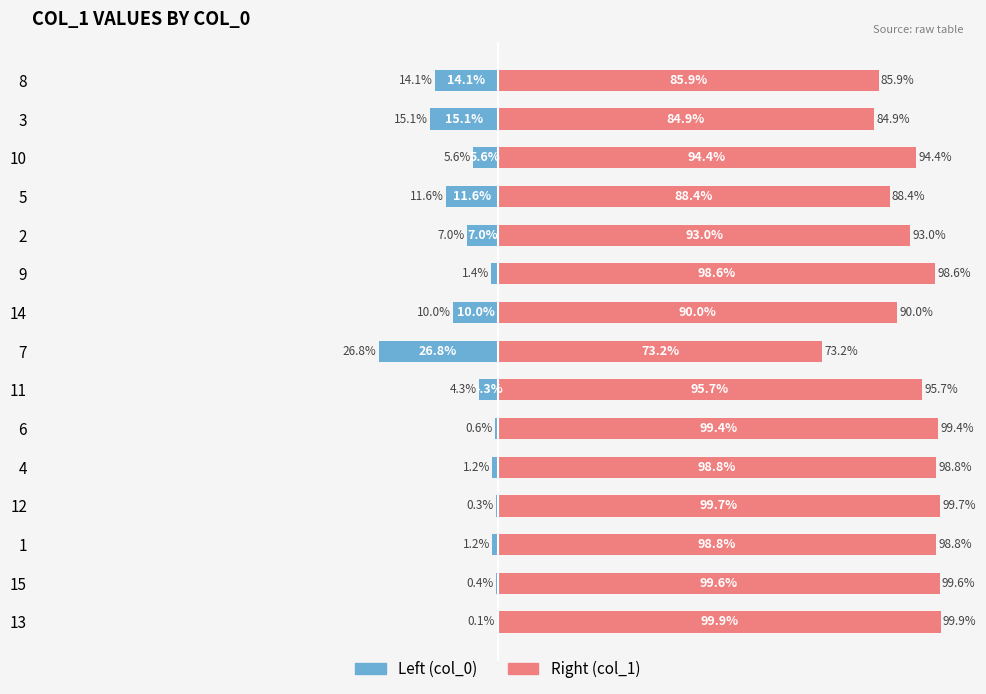

Is the value of col_1 (right) at 3 greater than the value of col_0 (left) at 4?

Yes